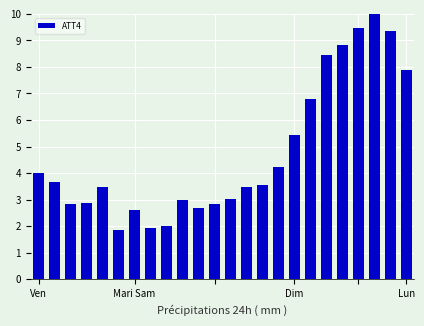

What is the average value?

4.8